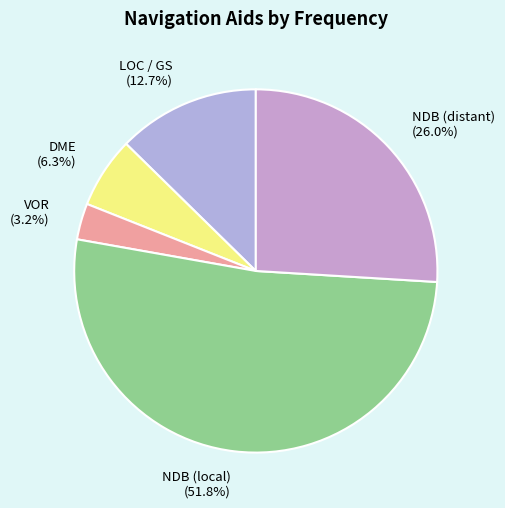

Approximately how many times larger is the value at NDB (distant) compared to DME?

4.1